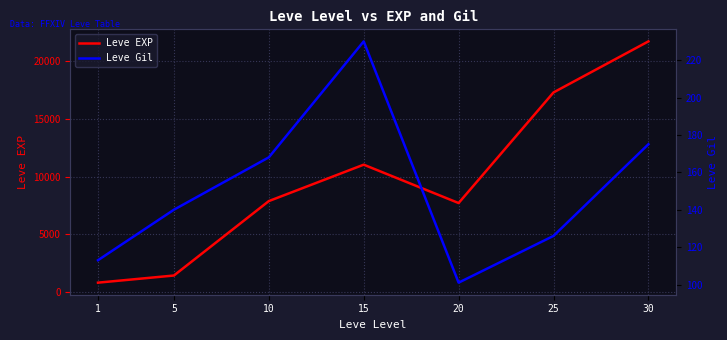

Between 15 and 25, which series saw the biggest shift?

Leve EXP